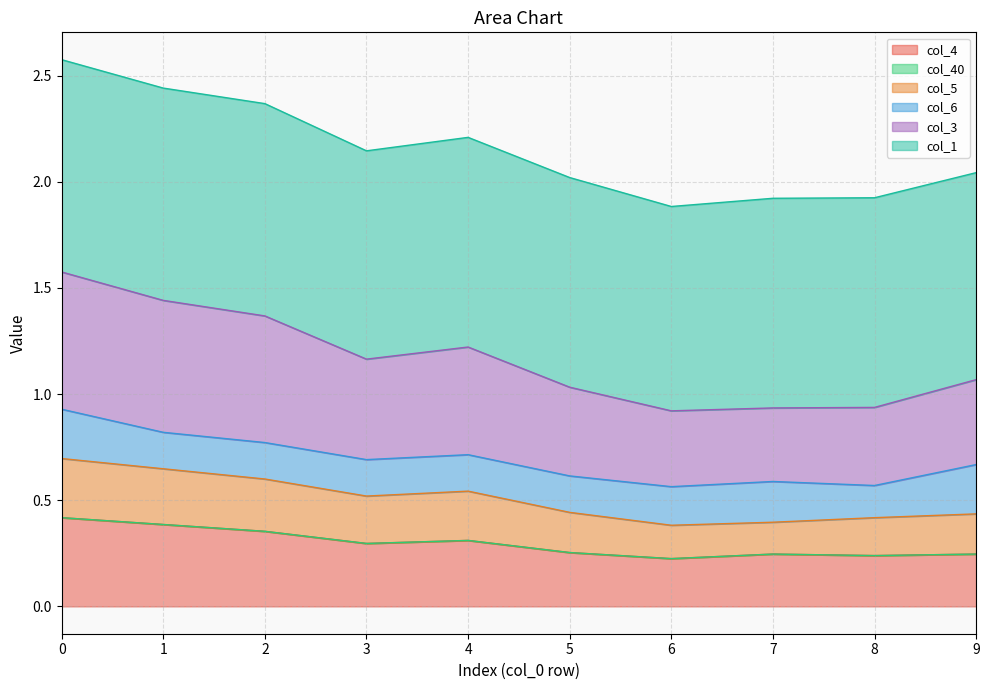

Is it true that col_4 equals 0.4 at 3?

False